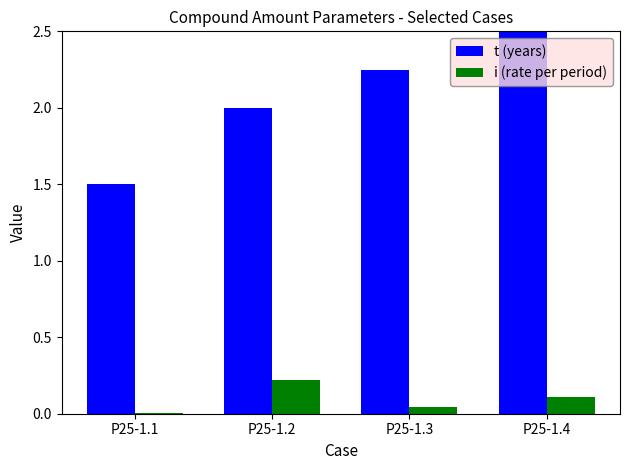

What value does the t (years) series have at P25-1.2?

2.0